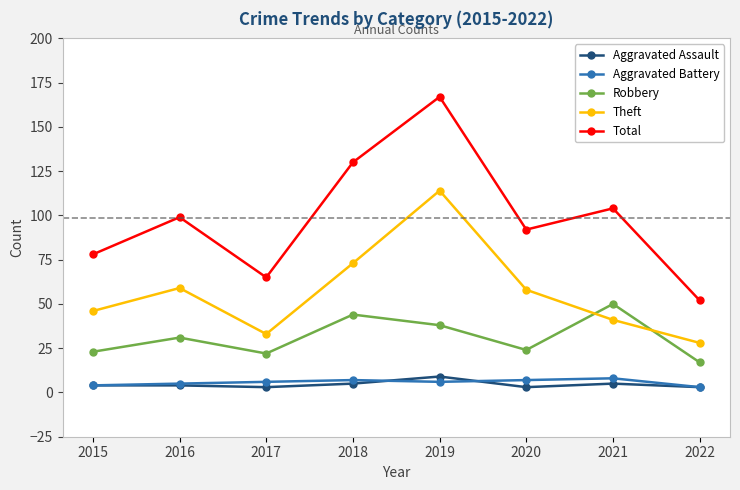

At which category does the chart reach its peak across all series?

2019